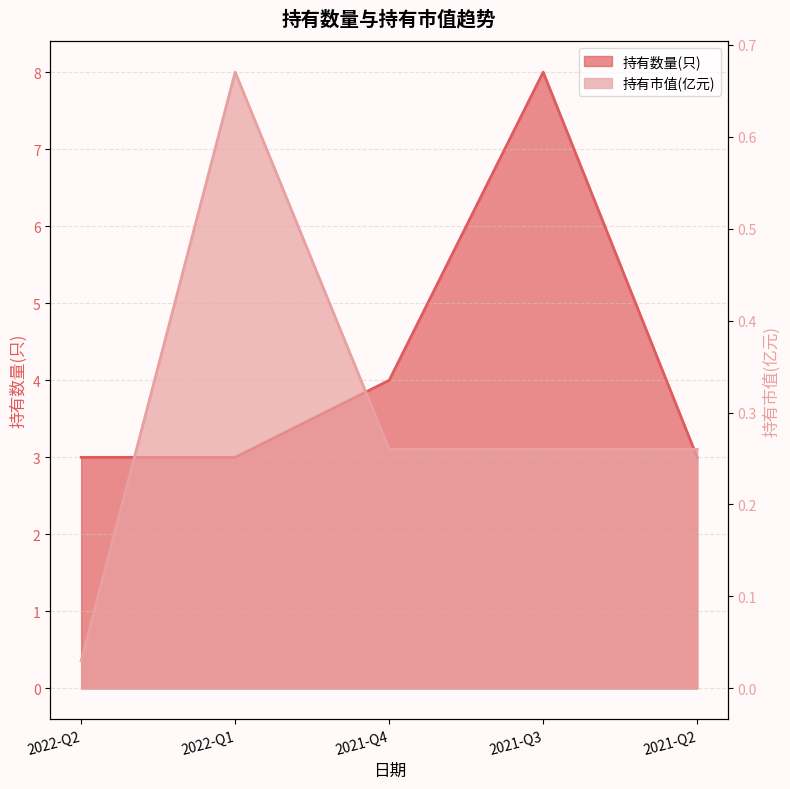

Which category has the lowest value in the 持有市值(亿元) series?

2022-Q2